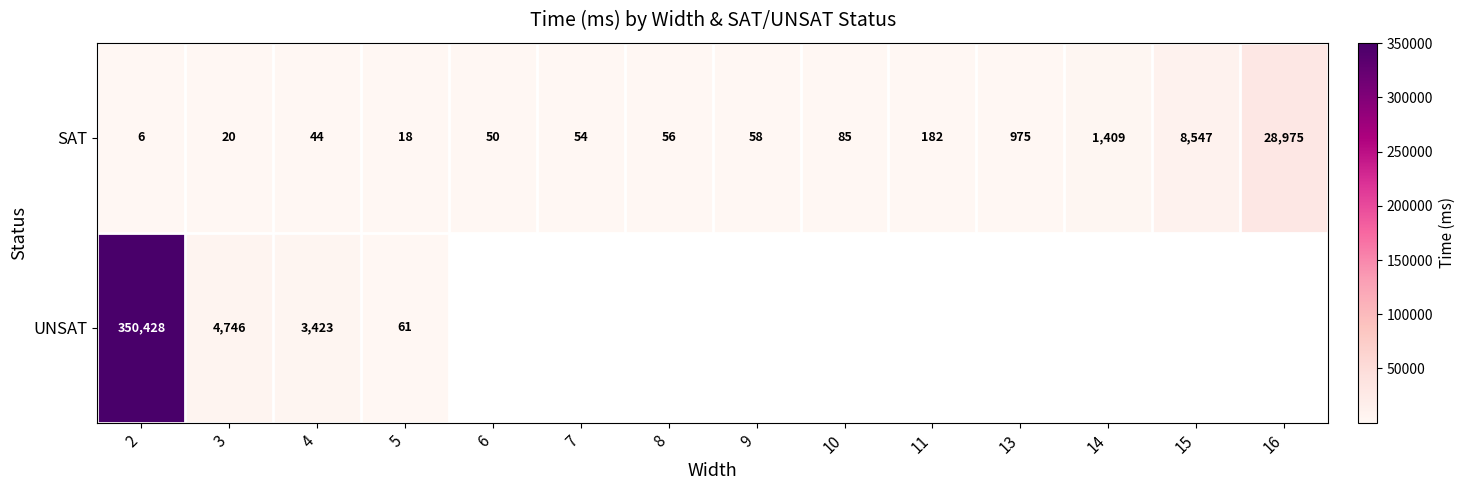

The UNSAT series shows 39 at 5. True or false?

False